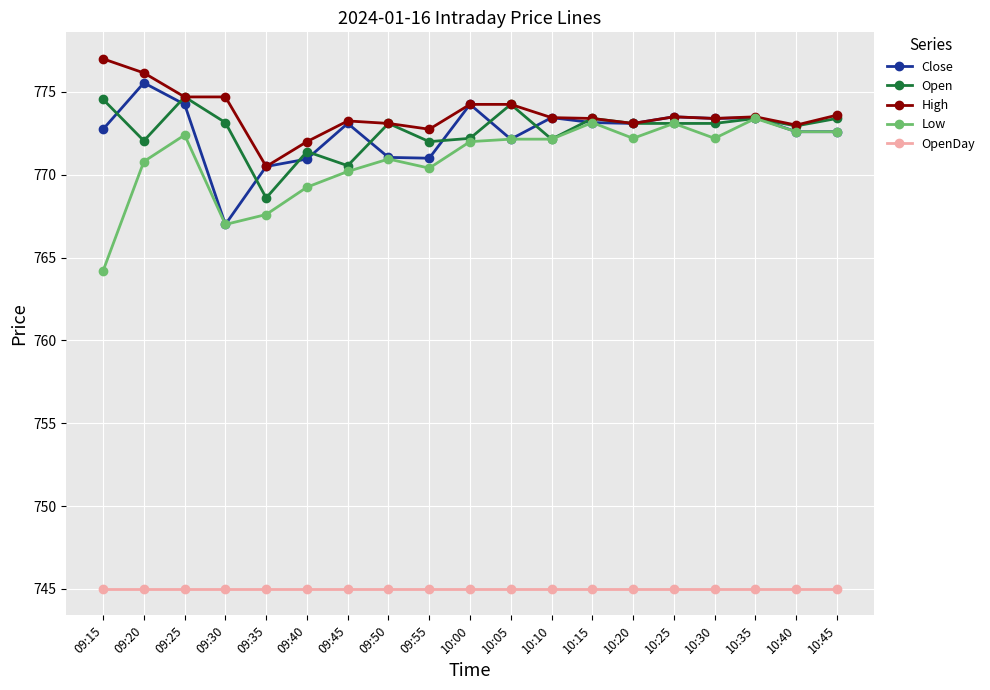

Is this an area chart (filled region under the line)?

No